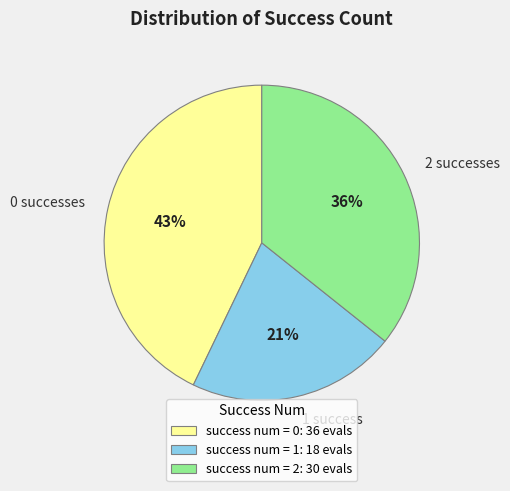

To the nearest percent, what percentage of the pie is 1?

21%